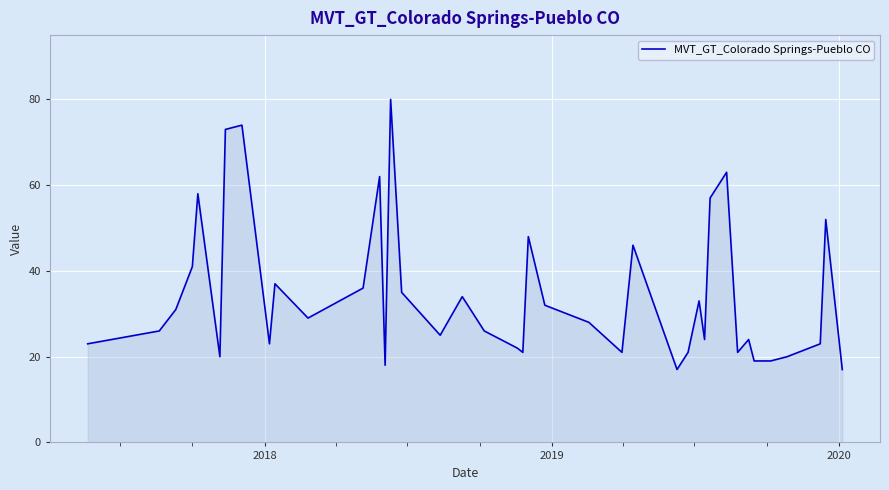

What is the minimum value shown in the chart?

17